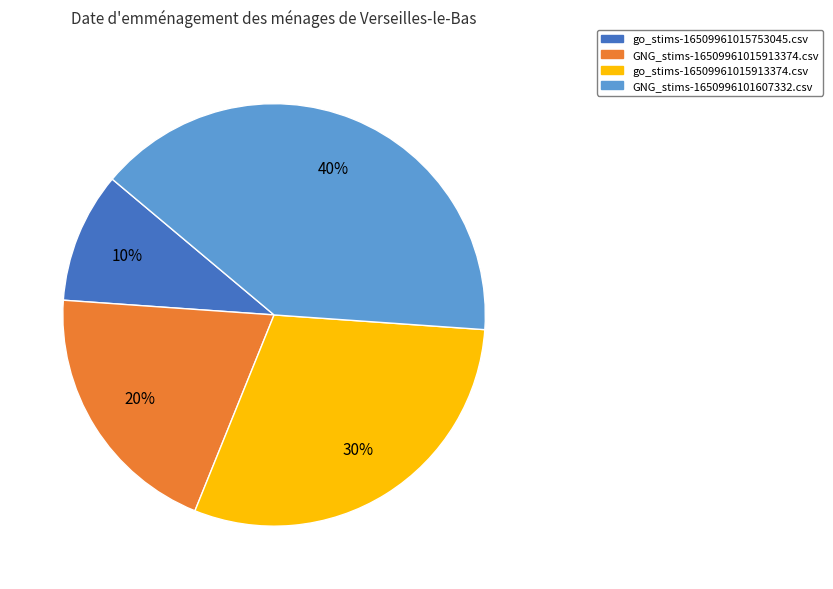

Approximately how many times larger is the value at go_stims-16509961015913374.csv compared to GNG_stims-16509961015913374.csv?

1.5